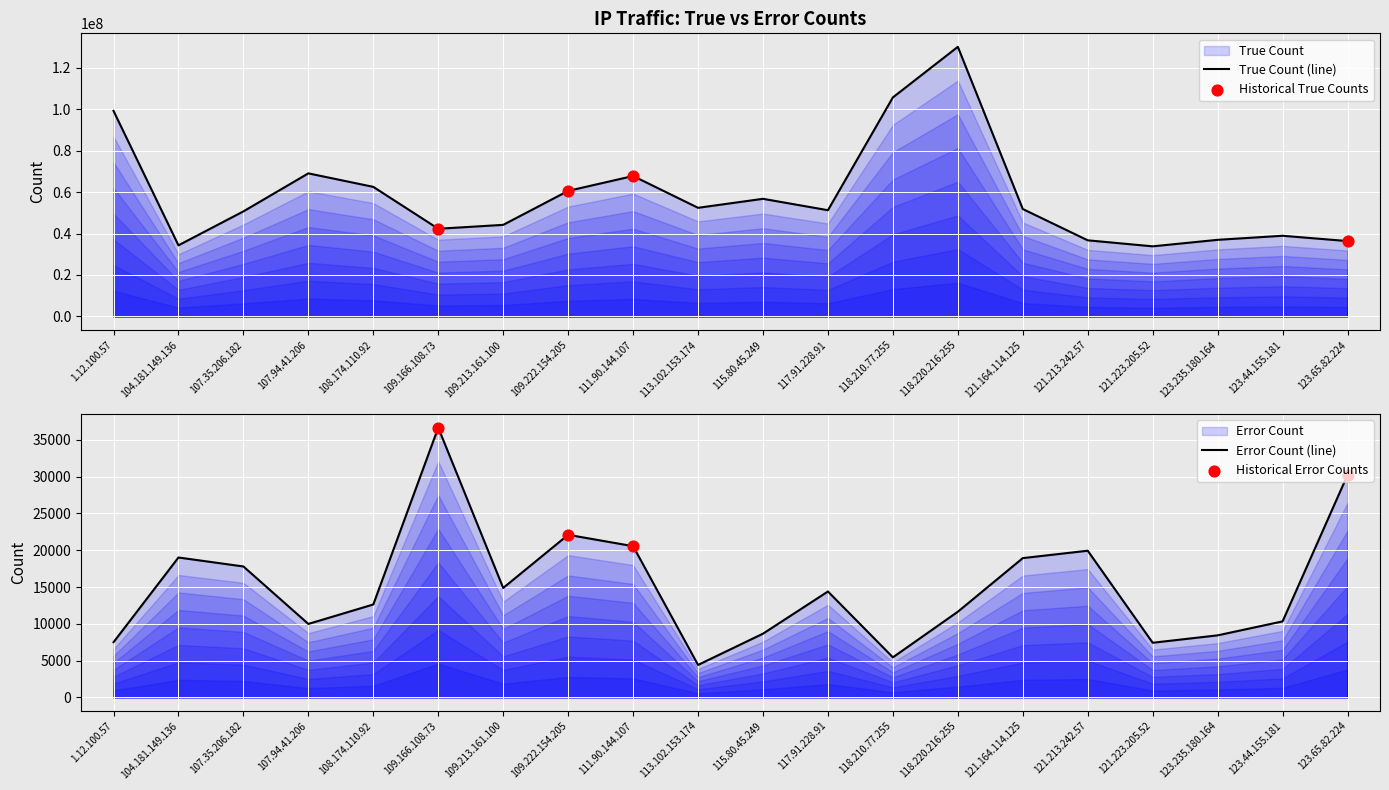

Which series has the largest total across all categories?

True Count